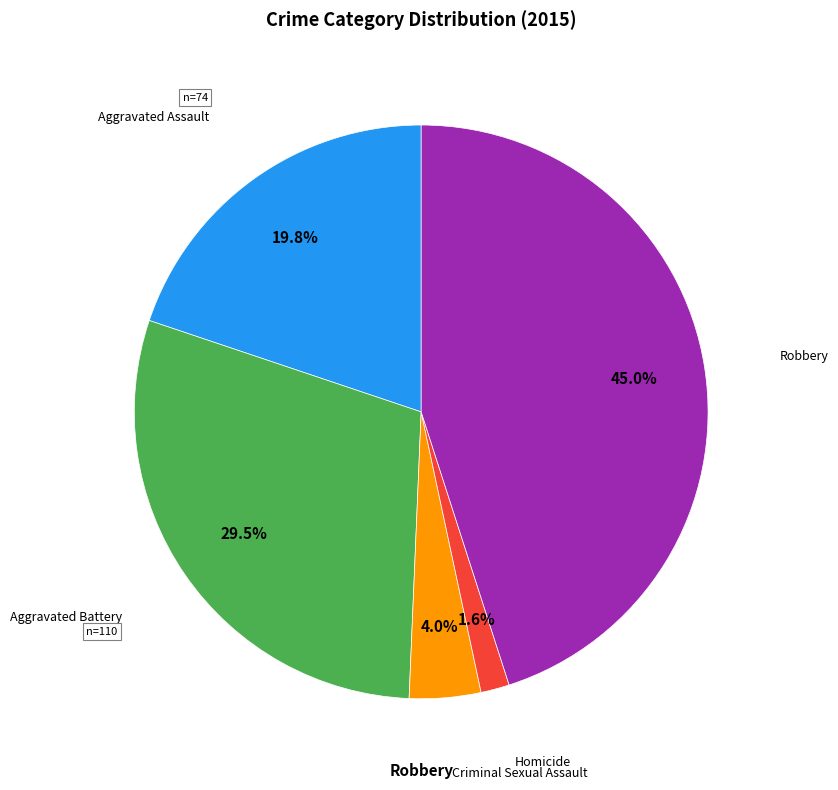

Is there any slice that represents more than half of the pie?

No